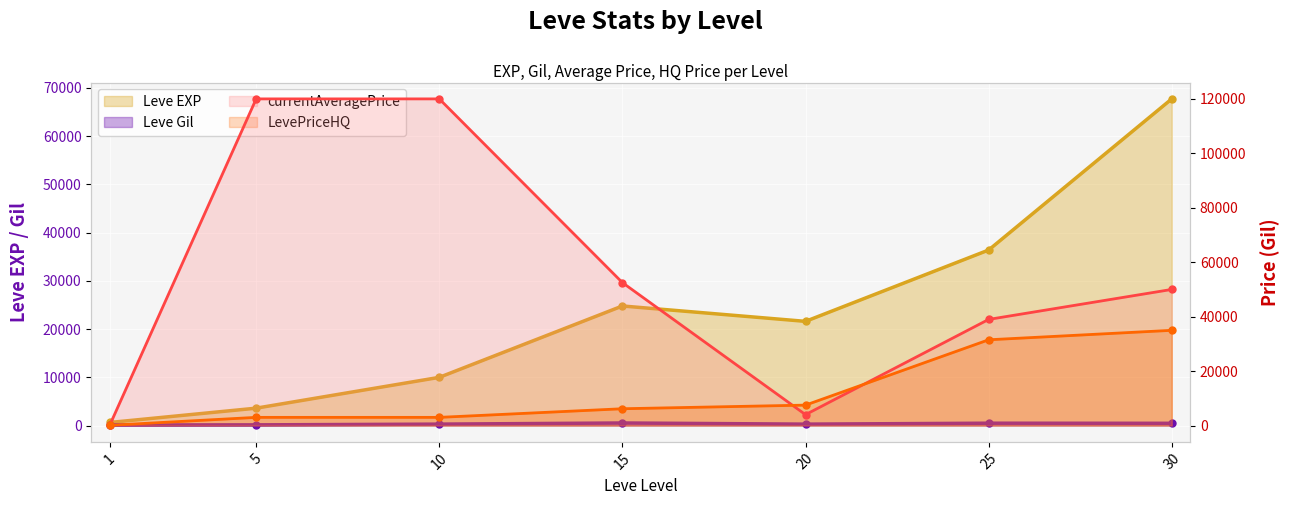

What value does the Leve Gil series have at 20?

290.0